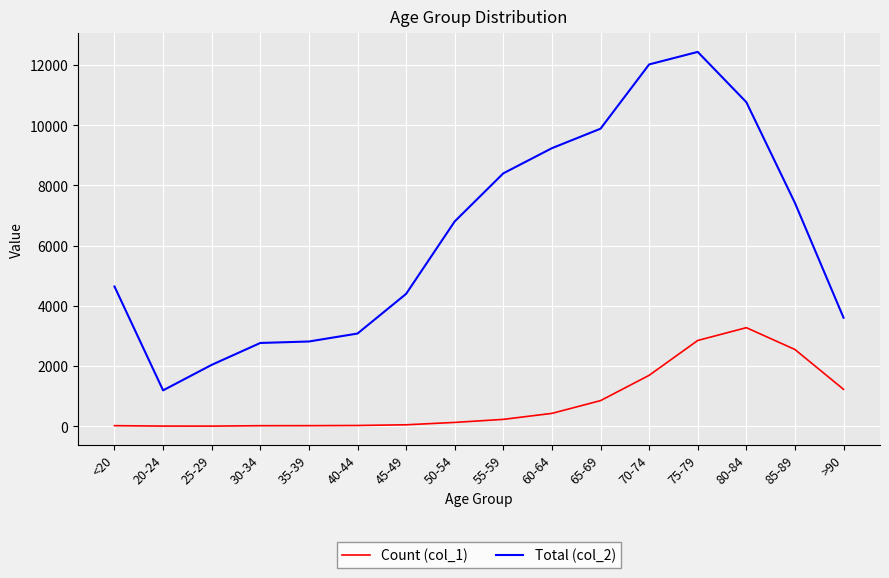

How many lines are shown in the chart?

2